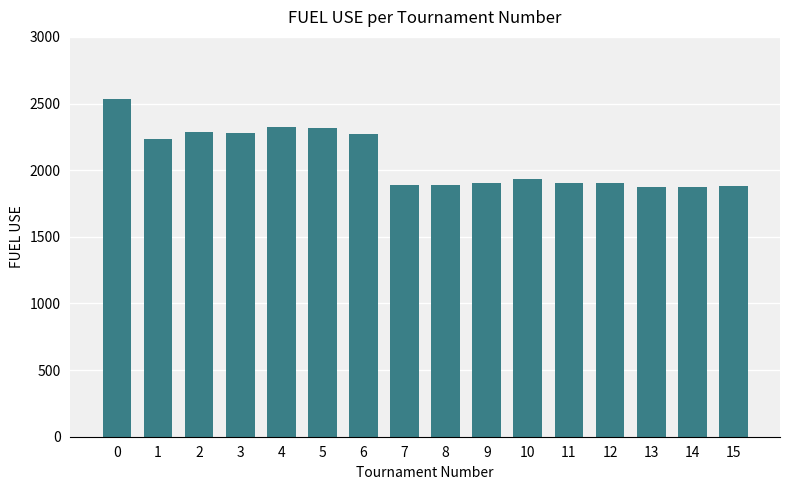

What is the change in value from 6 to 7?

-379